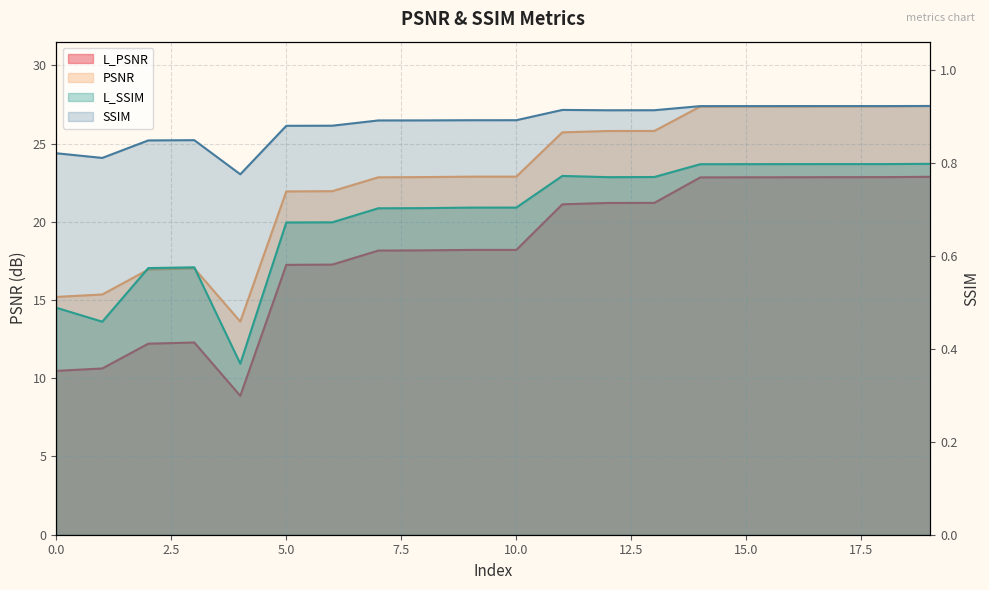

True or false: SSIM and L_PSNR cross at least once.

False